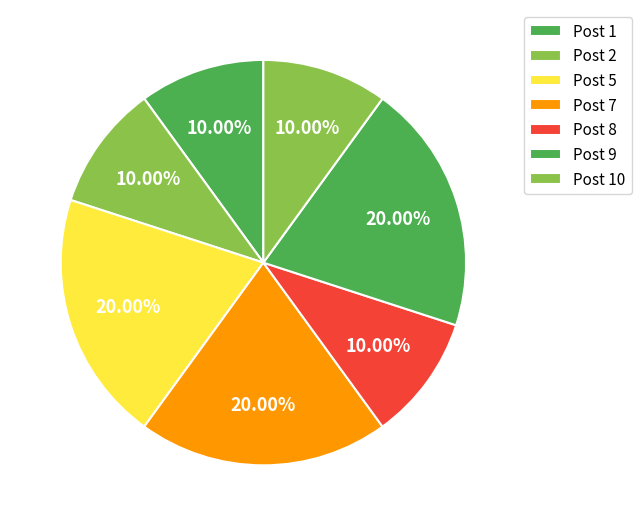

Count the number of slices in the pie.

7